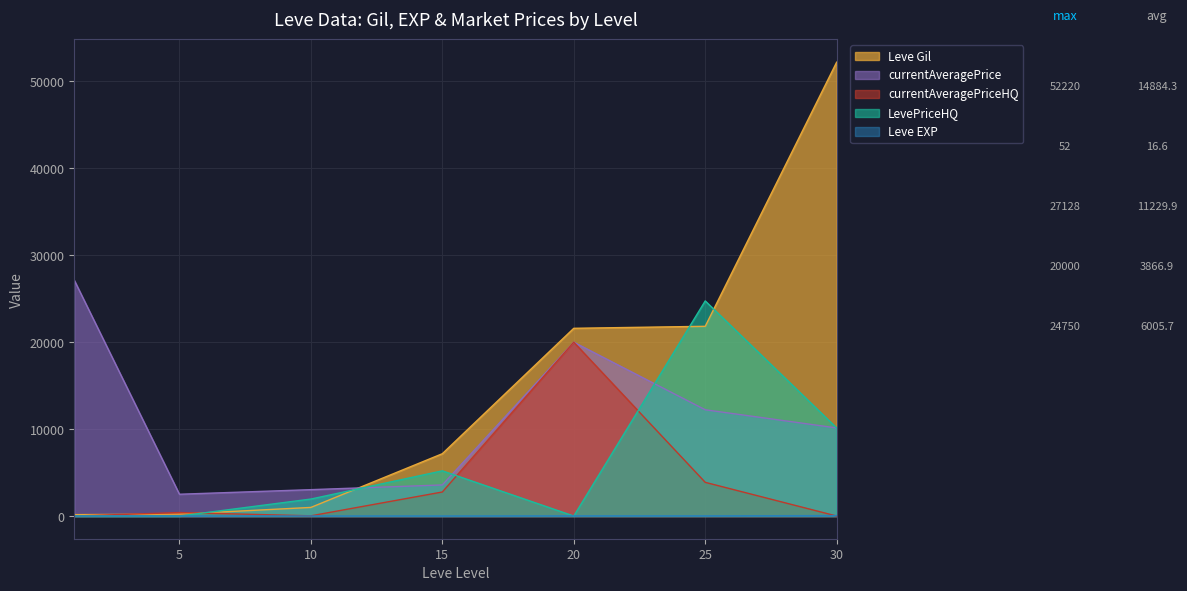

What is the sum of all currentAveragePriceHQ values?

27068